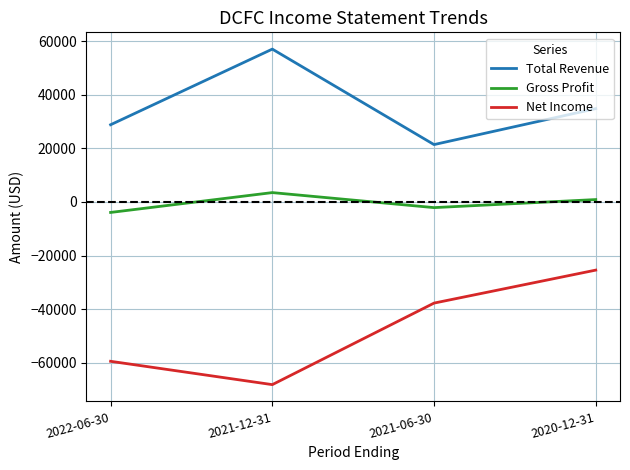

True or false: Total Revenue and Gross Profit intersect in this chart.

False